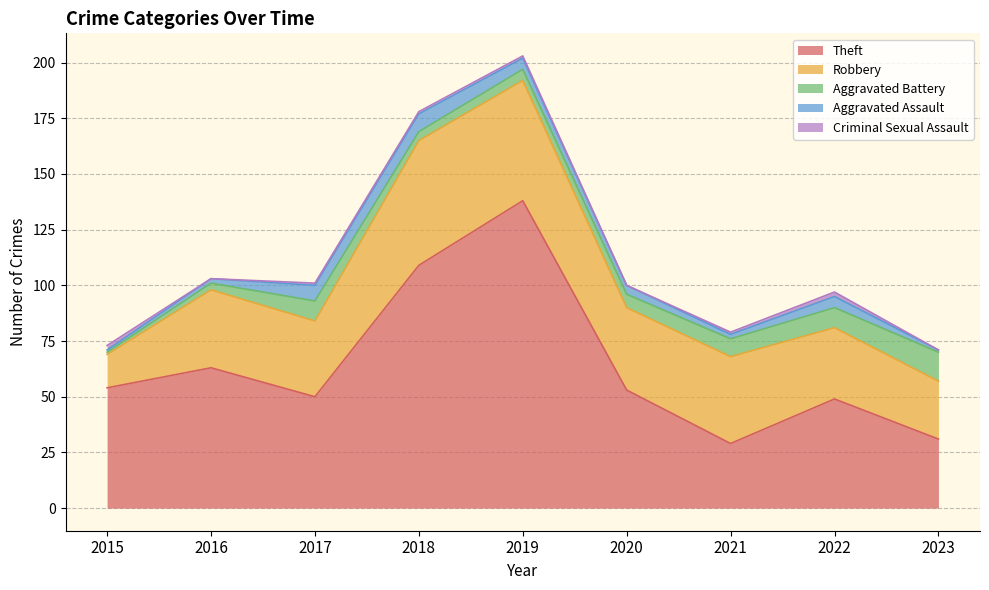

List the series in order of their peak value, lowest first.

Criminal Sexual Assault, Aggravated Assault, Aggravated Battery, Robbery, Theft